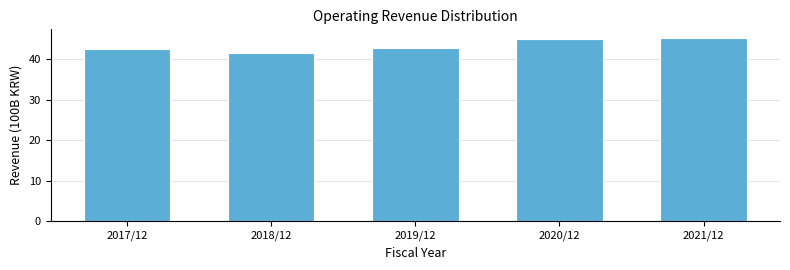

Approximately how many times larger is the value at 2020/12 compared to 2018/12?

1.1